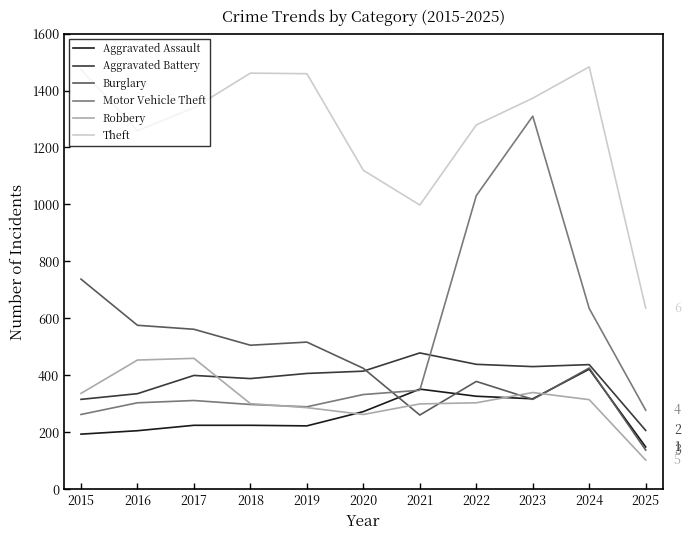

Between which two adjacent categories do Burglary and Robbery first intersect?

2020 and 2021